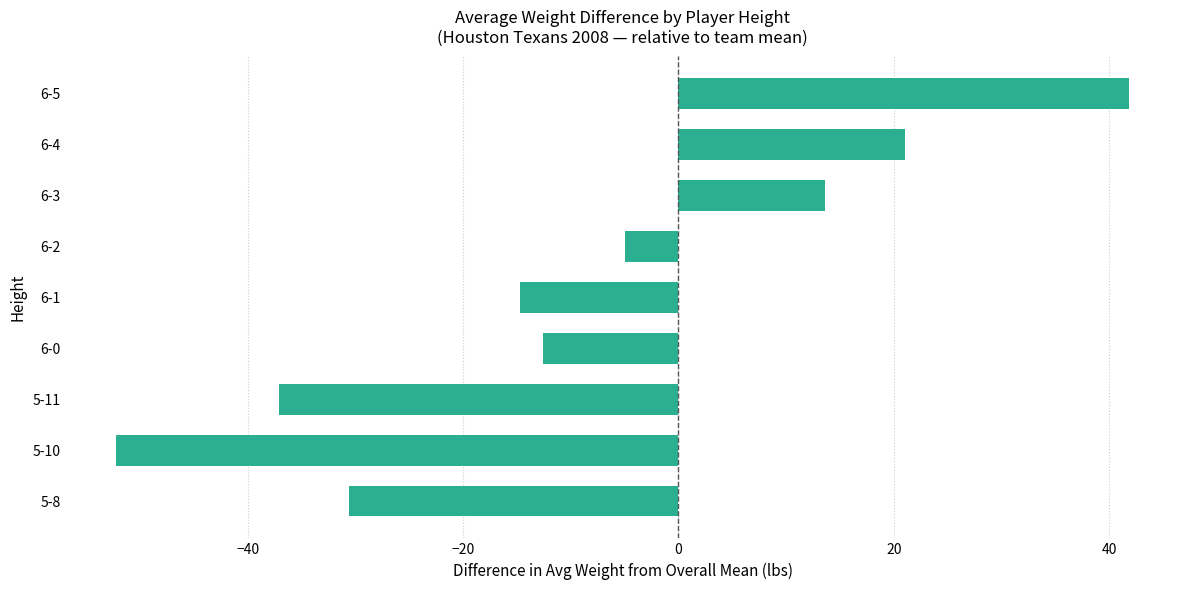

What value does the data have at 6-3?

13.6